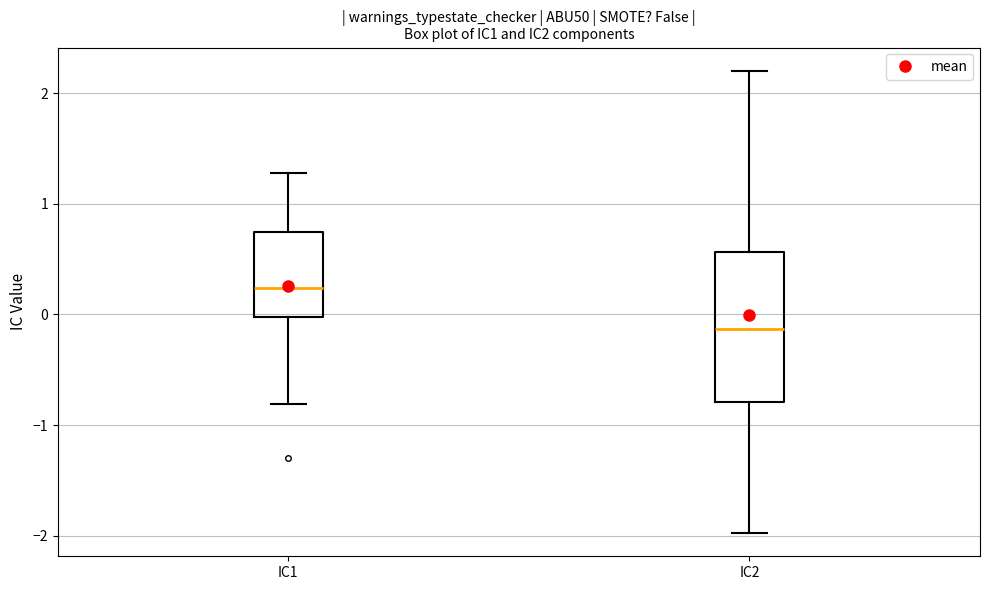

Reading left to right, read every box against the y-axis: the position of its median line, the range the box covers, and the ends of its whiskers. The values are not printed on the chart, so give them approximately, as read against the axis.

IC1: median 0.2, box 0.0 to 0.7, whiskers -0.8 to 1.3
IC2: median -0.1, box -0.8 to 0.6, whiskers -2.0 to 2.2